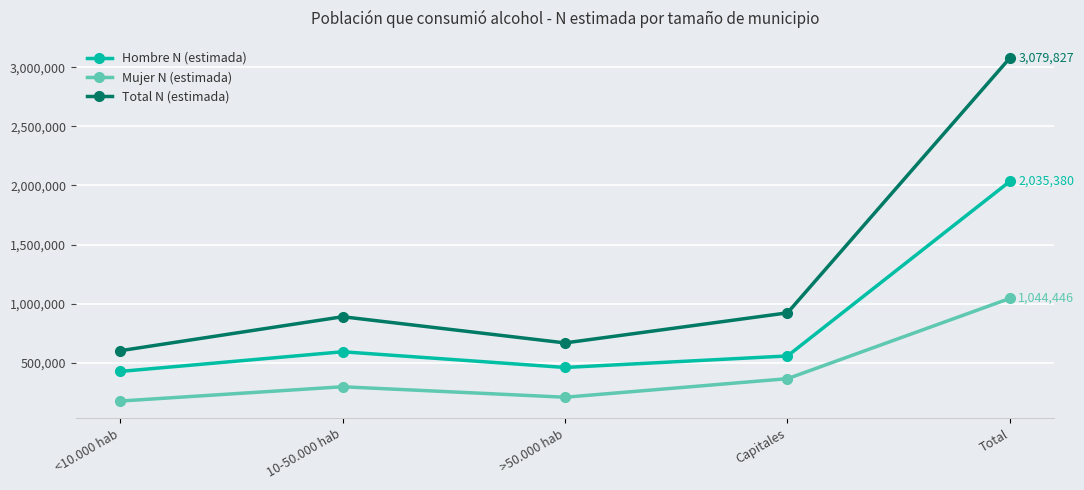

What is the minimum value shown in the chart?

175396